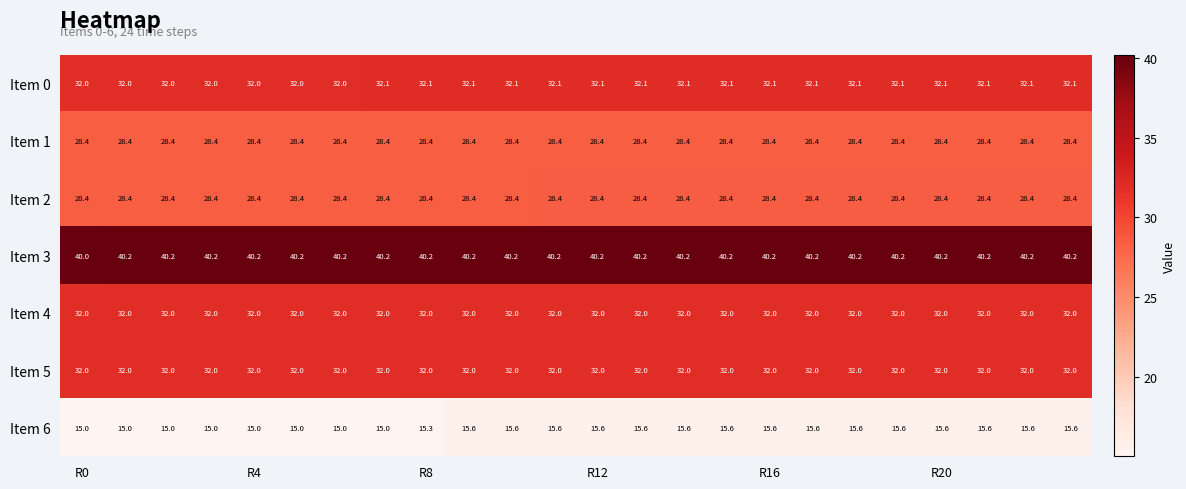

What is the maximum value for Item 6?

15.6